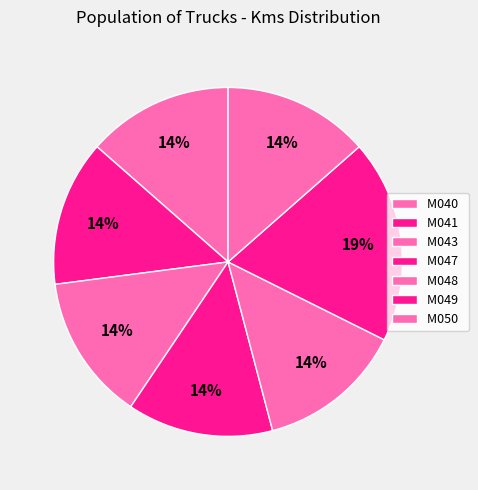

How many segments does this pie chart have?

7